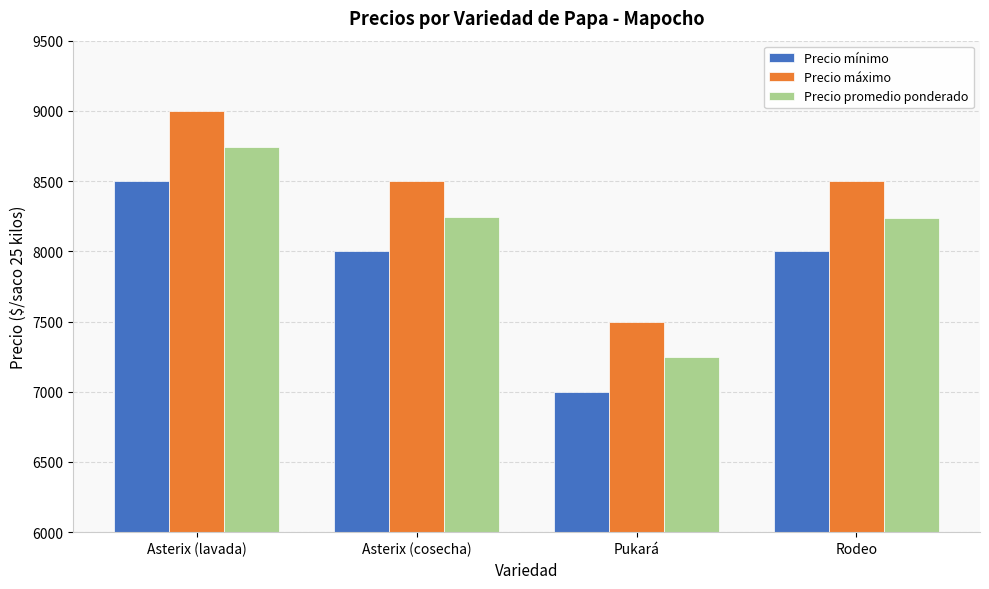

What is the label of the 4th bar from the right?

Asterix (lavada)